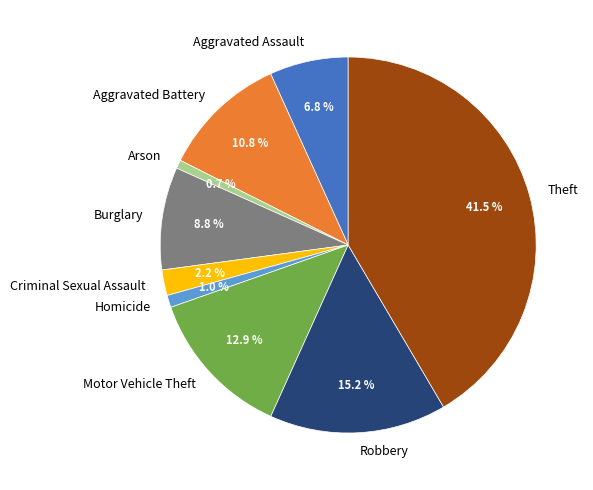

To the nearest percent, what is the difference between the largest and smallest slice percentages?

41%